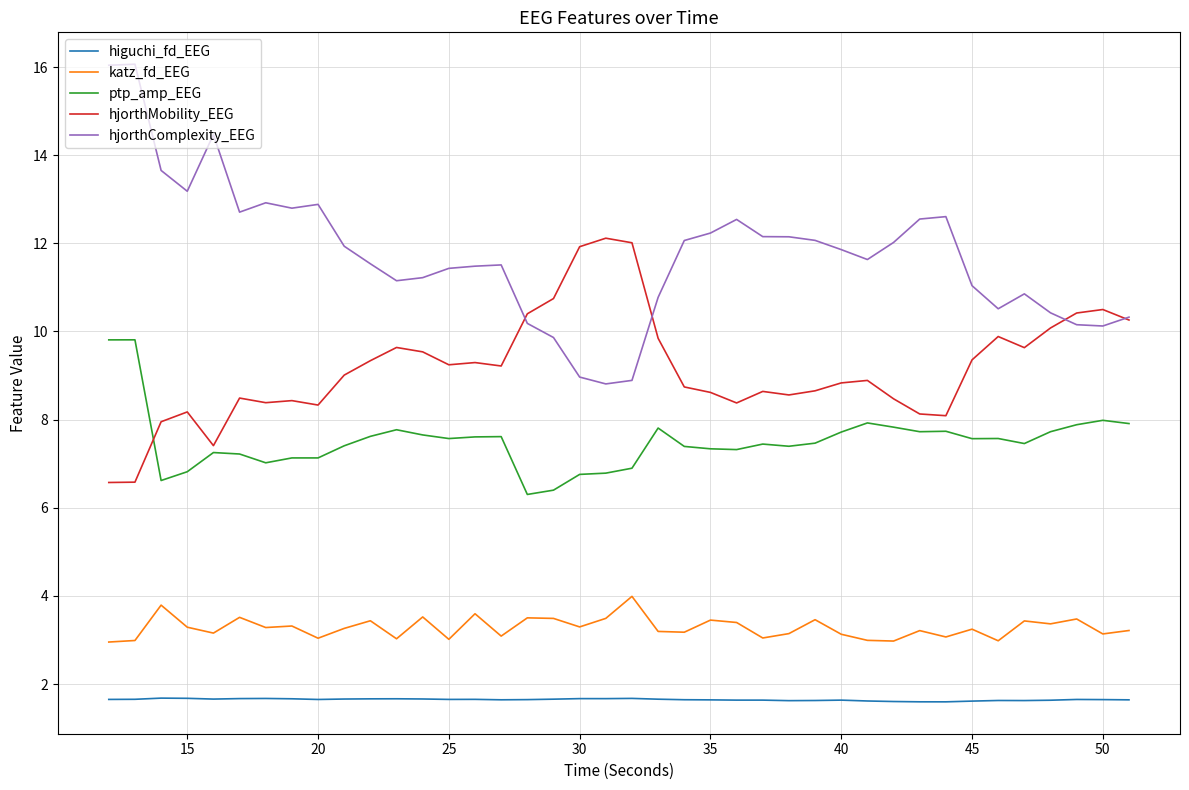

Which series has the largest total across all categories?

hjorthComplexity_EEG